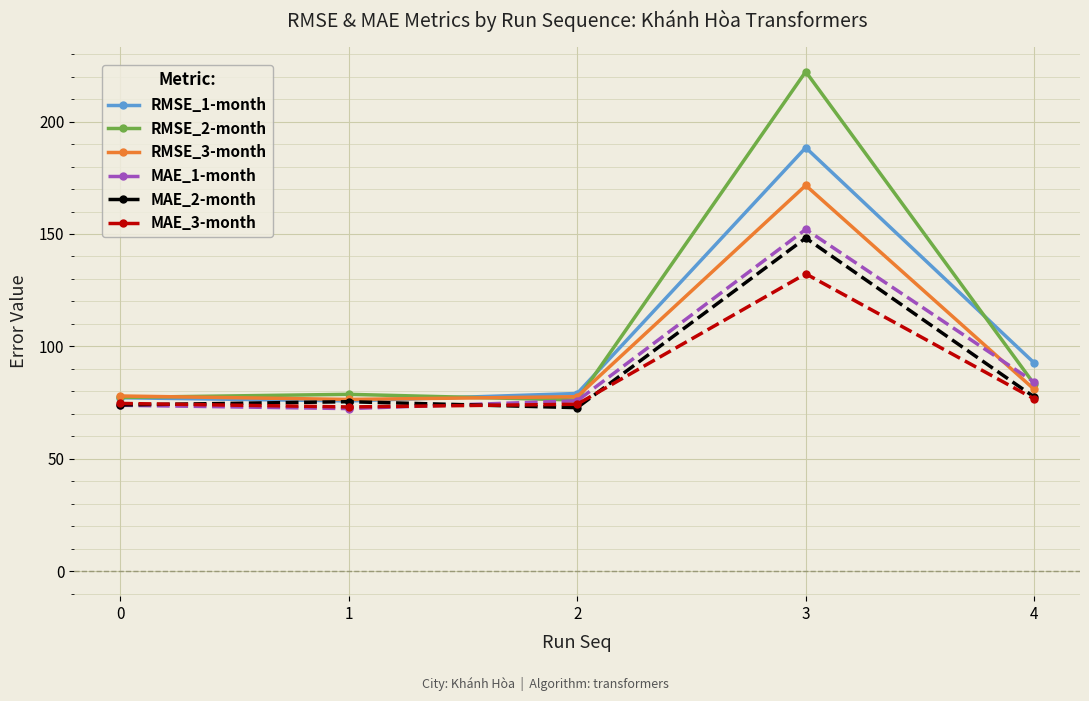

In RMSE_3-month, how many points are lower than both neighbors (excluding endpoints)?

1